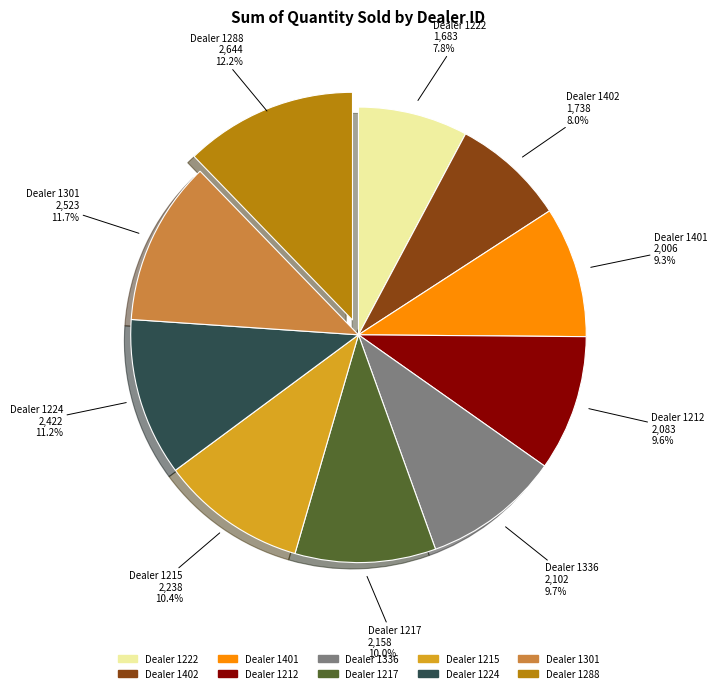

How many slices are in this pie chart?

10